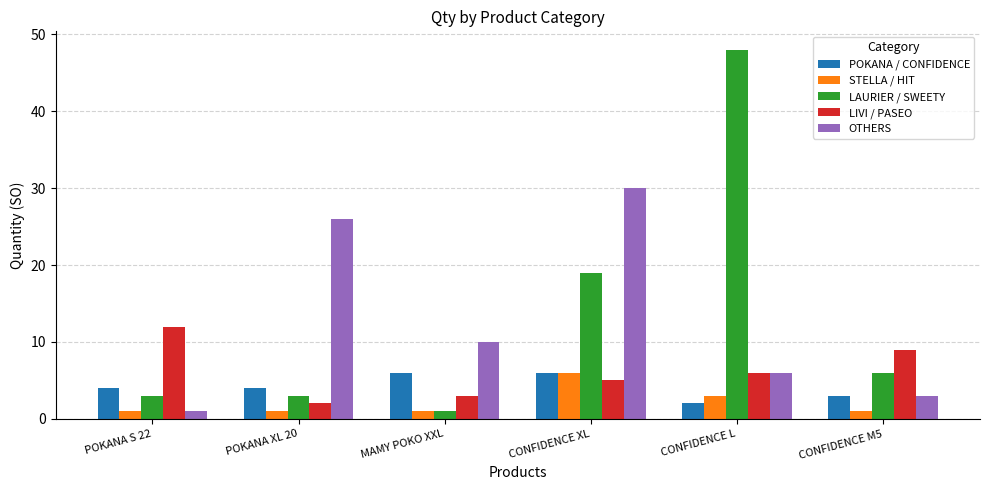

Between MAMY POKO XXL and CONFIDENCE XL, which series saw the biggest shift?

OTHERS